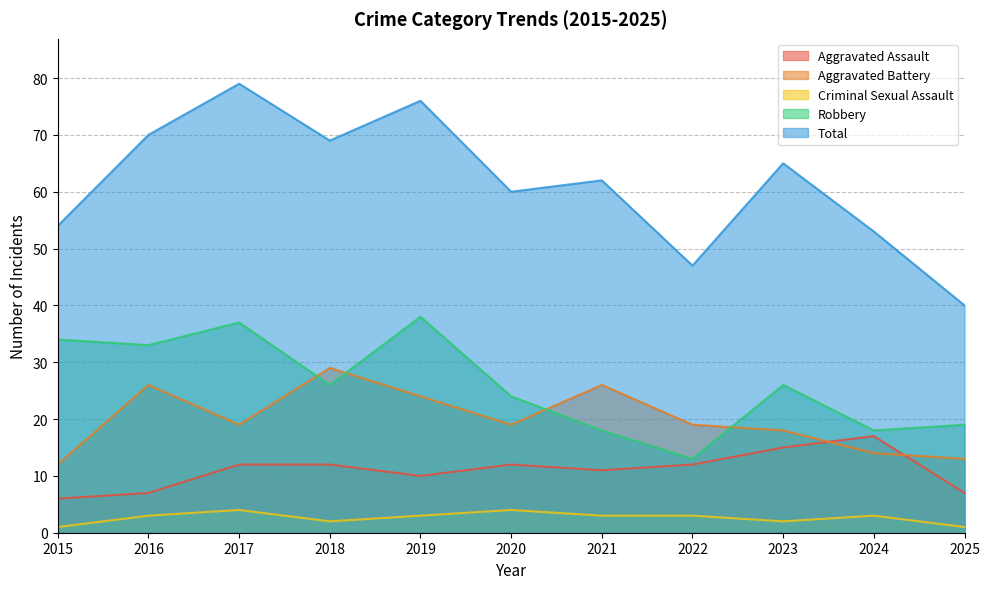

True or false: Criminal Sexual Assault has a value of 3 at 2016.

True